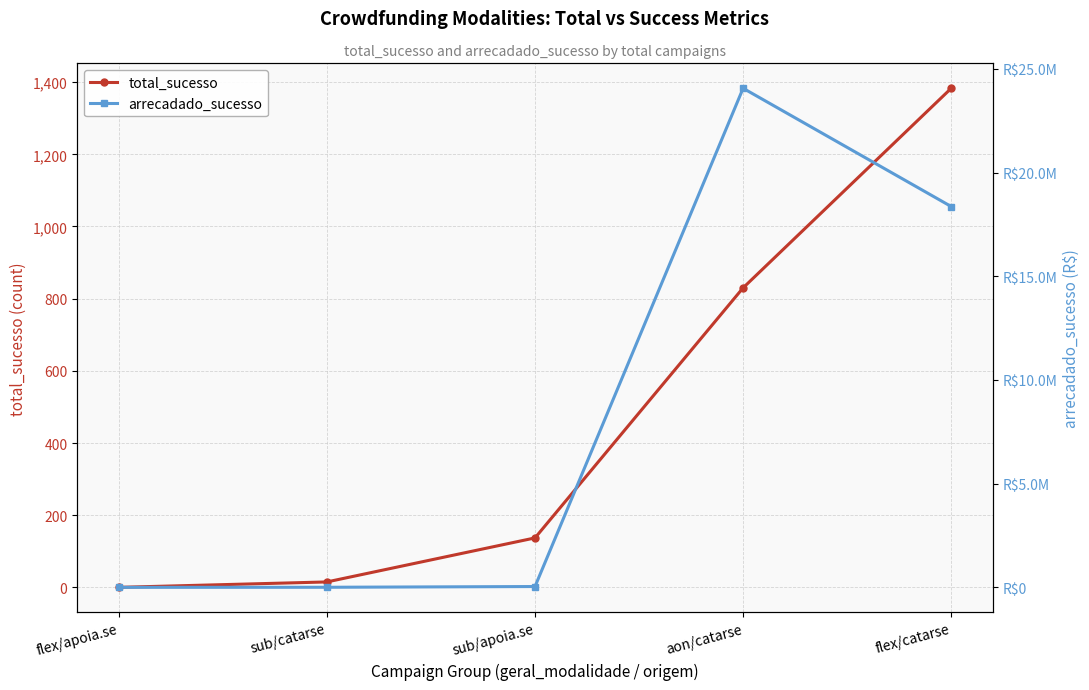

What position from the left is aon/catarse?

4